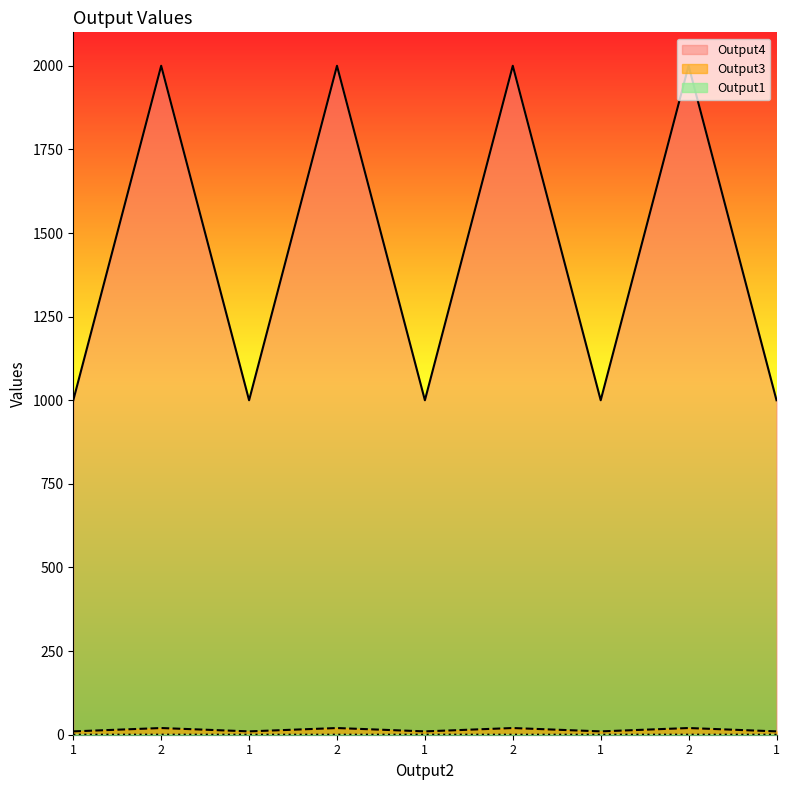

What are all the series names shown in the legend?

Output1, Output3, Output4